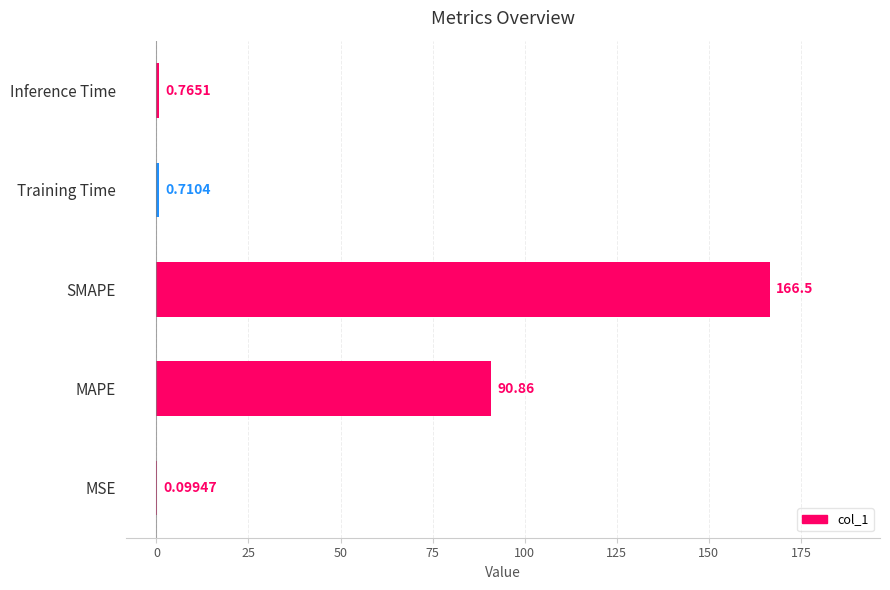

Where is the data nearest to the value 83?

MAPE